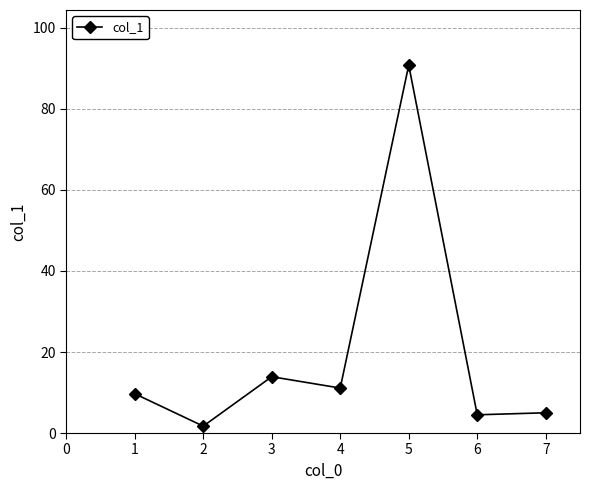

What is the change in value from 3 to 6?

-9.4